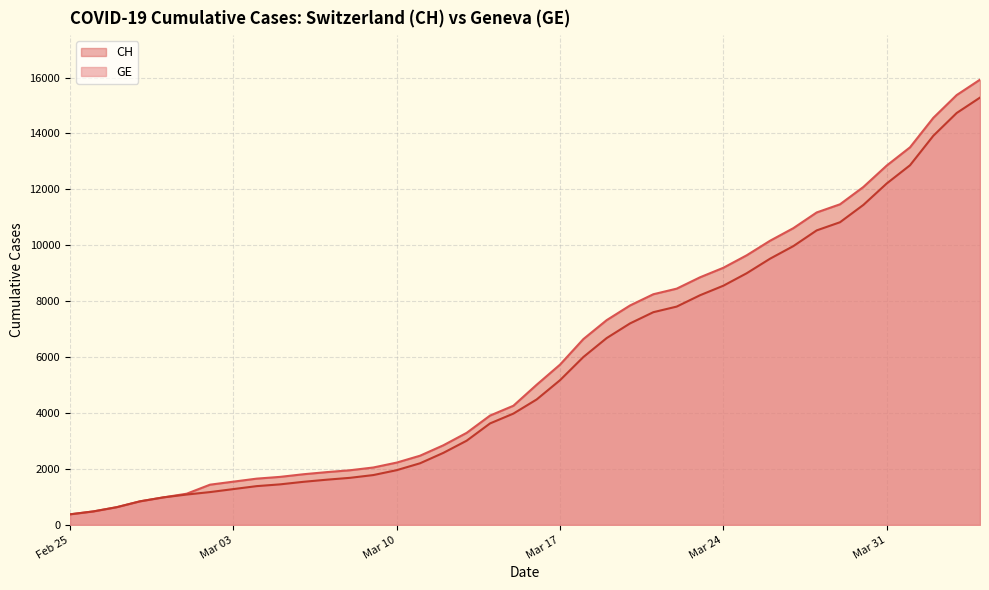

True or false: GE has more than 2 interior local peaks.

False